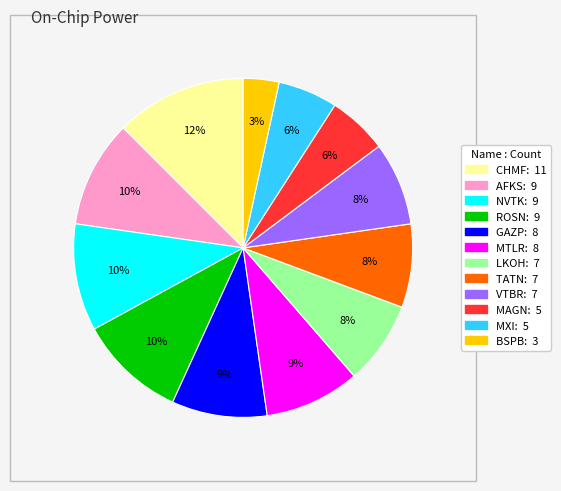

Which slice is the largest?

CHMF